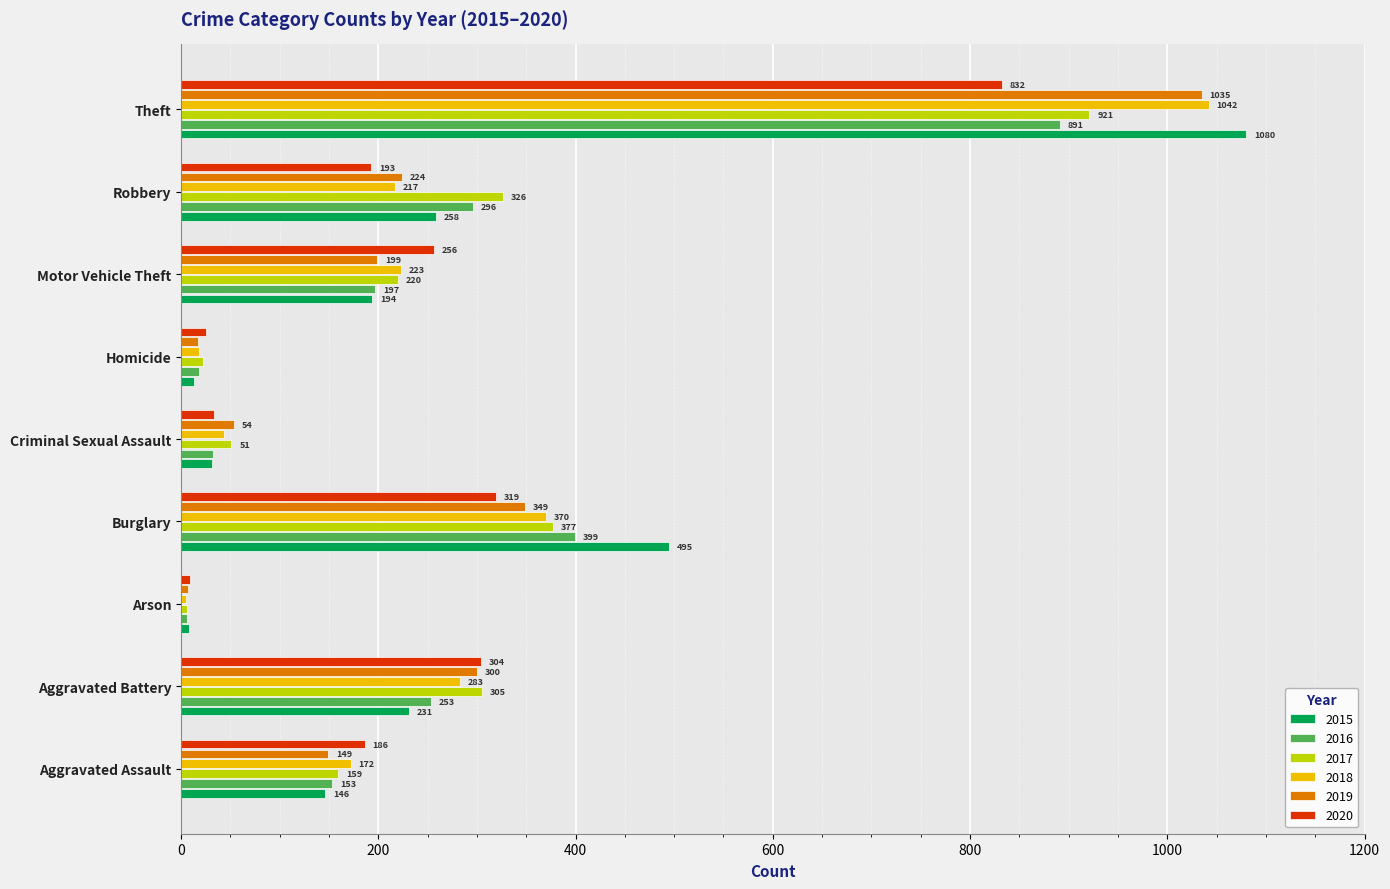

What is the lowest value of the 2016 series?

6